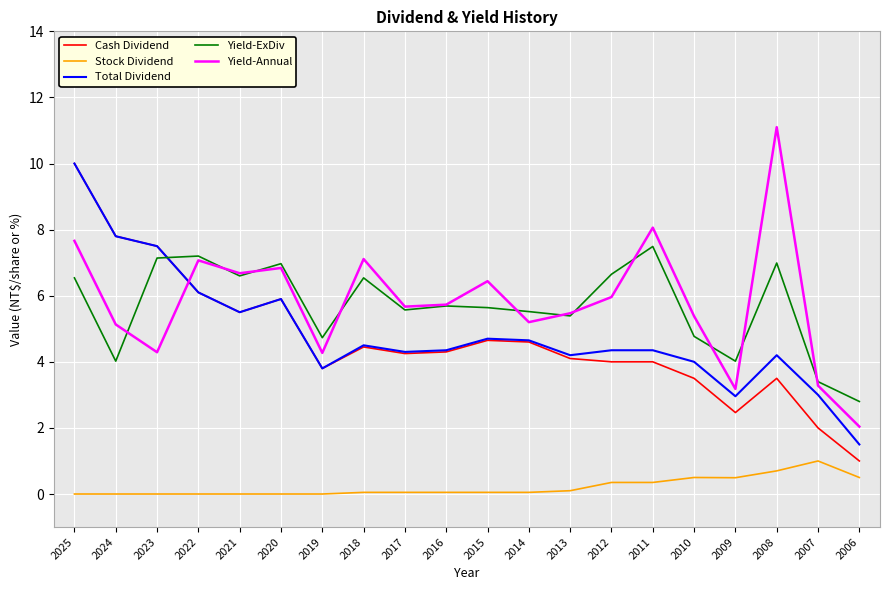

What value does the Total Dividend series have at 2013?

4.2